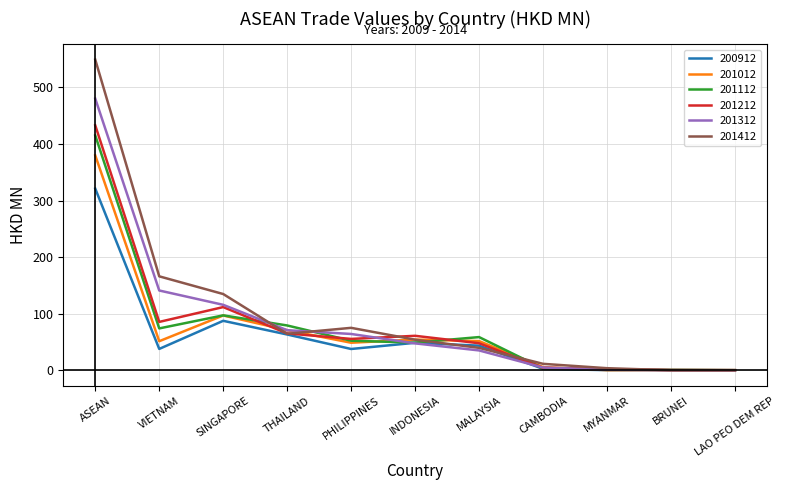

At how many categories does at least one series exceed 265?

1